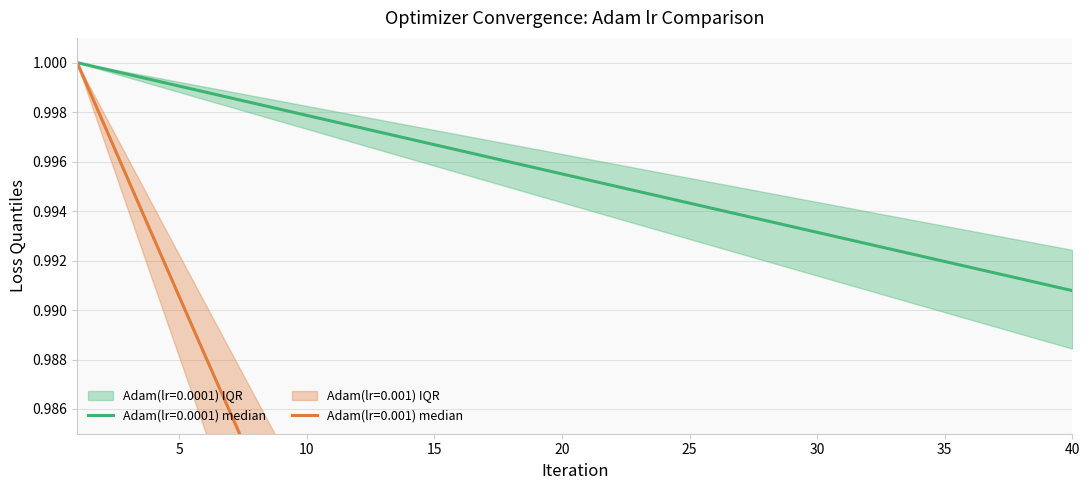

Which series has the largest total across all categories?

Adam(lr=0.0001)_q75